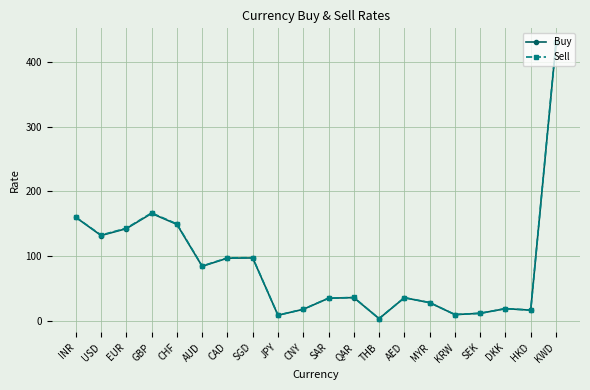

Which series changed the most between THB and AED?

Sell